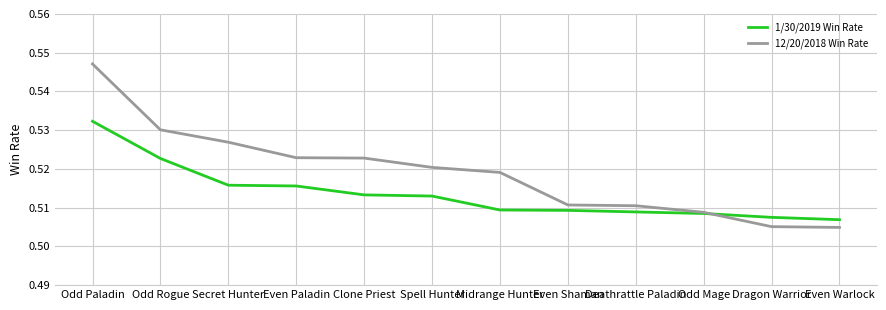

Which series has the widest spread of values?

12/20/2018 Win Rate